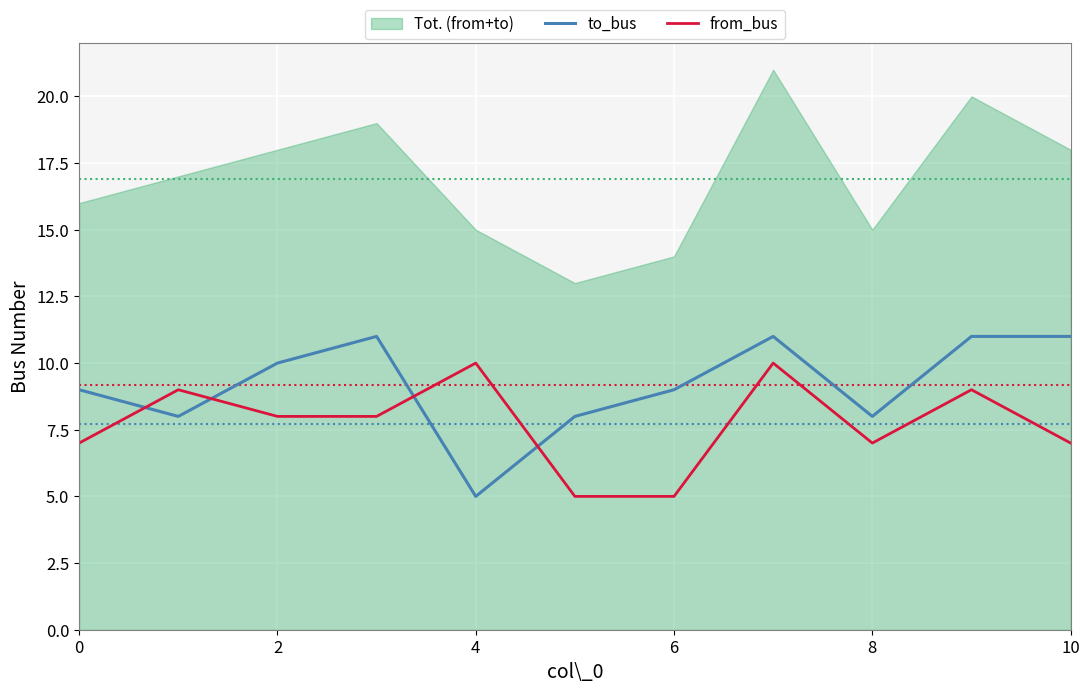

What value does the from_bus series have at 4?

10